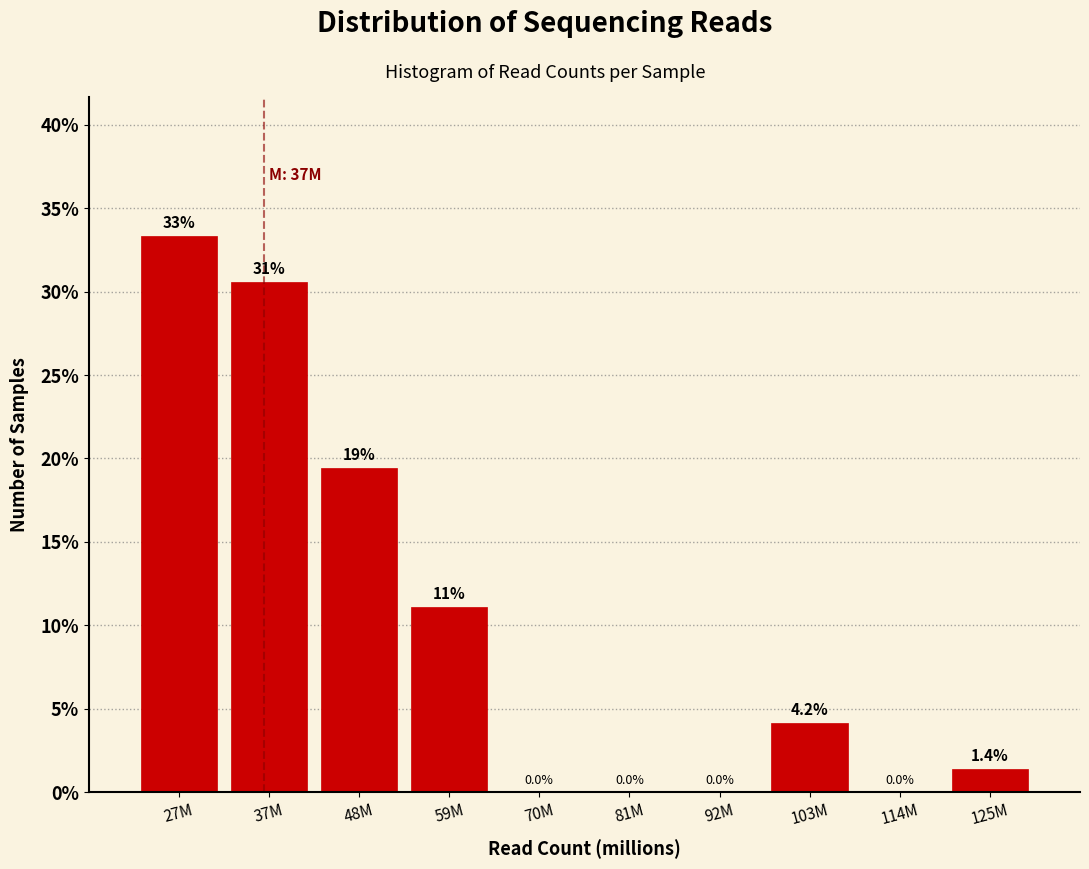

Reading left to right, list all the values displayed in this chart.

27M=33.3	37M=30.6	48M=19.4	59M=11.1	70M=0.0	81M=0.0	92M=0.0	103M=4.2	114M=0.0	125M=1.4